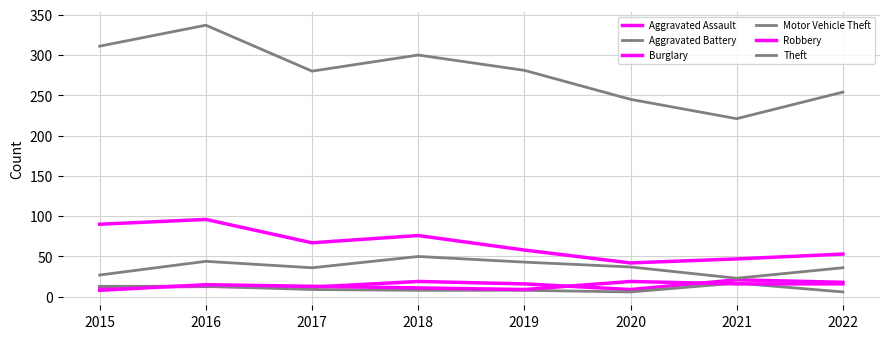

What is the difference between the highest and lowest values at 2017?

271